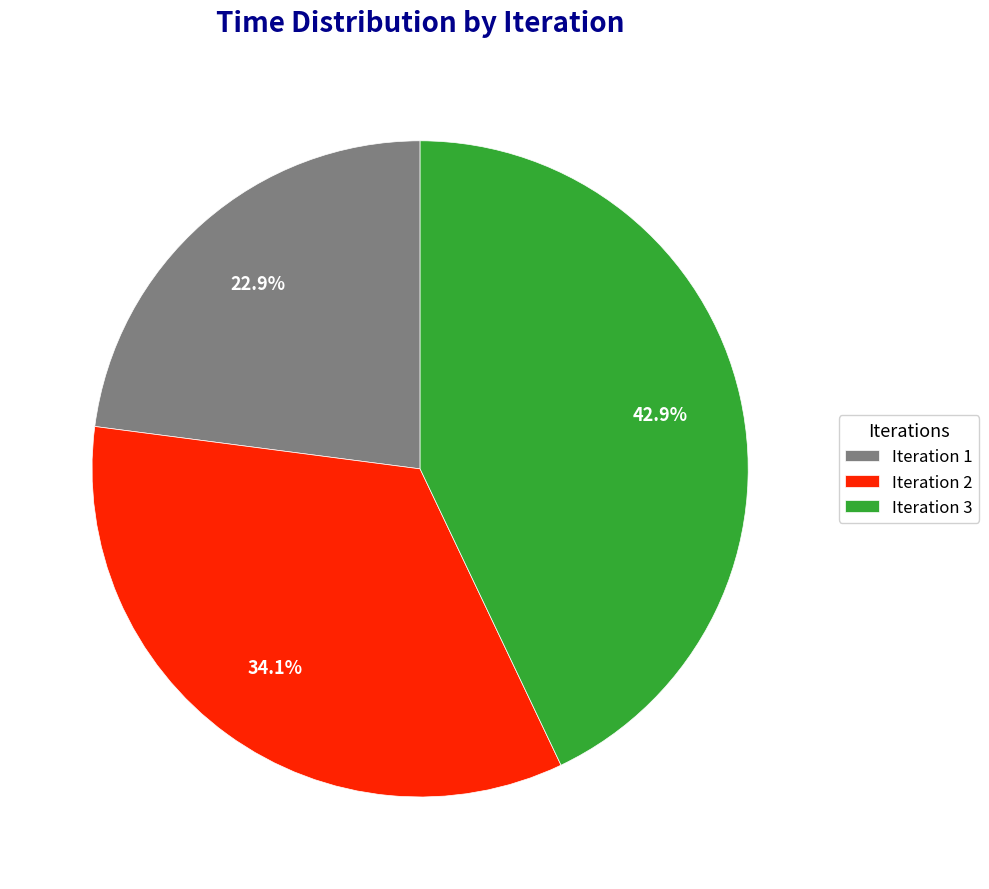

Approximately how many times larger is the value at Iteration 3 compared to Iteration 2?

1.3